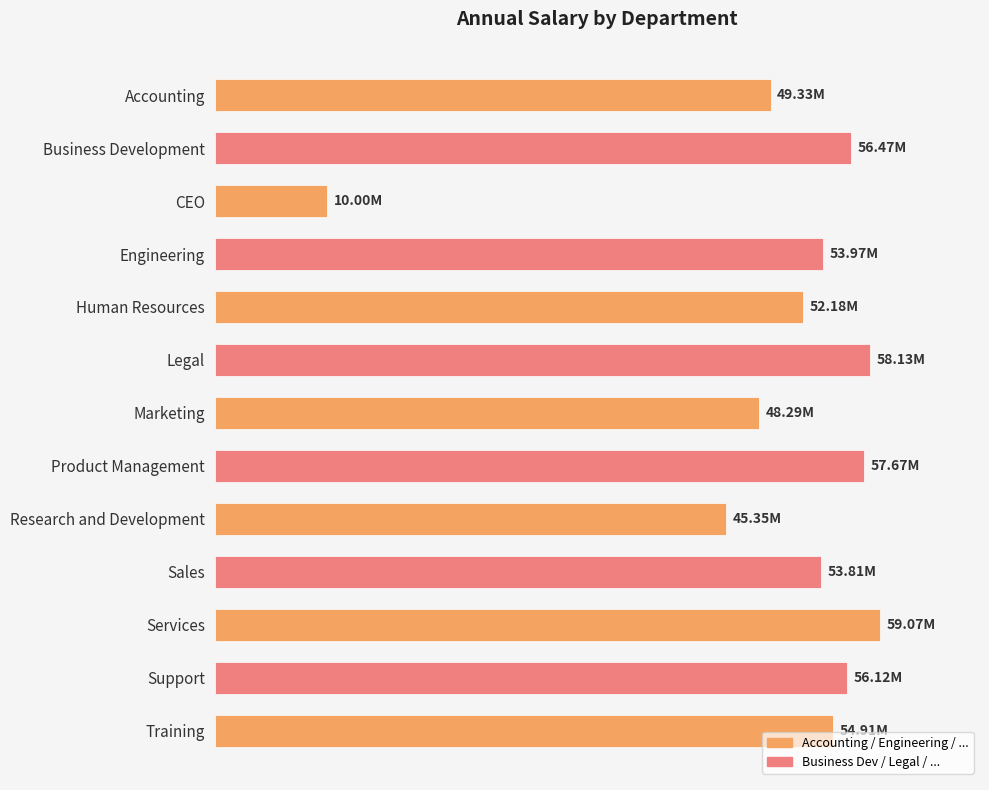

How many values are below 53968900?

6